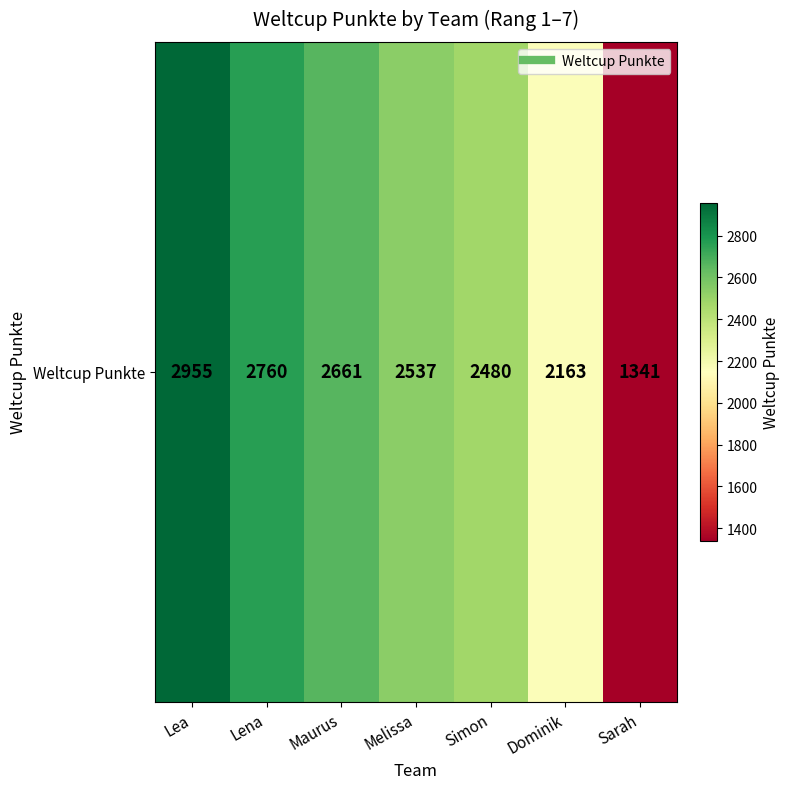

Reading left to right, what are all the values shown in this chart?

2955	2760	2661	2537	2480	2163	1341